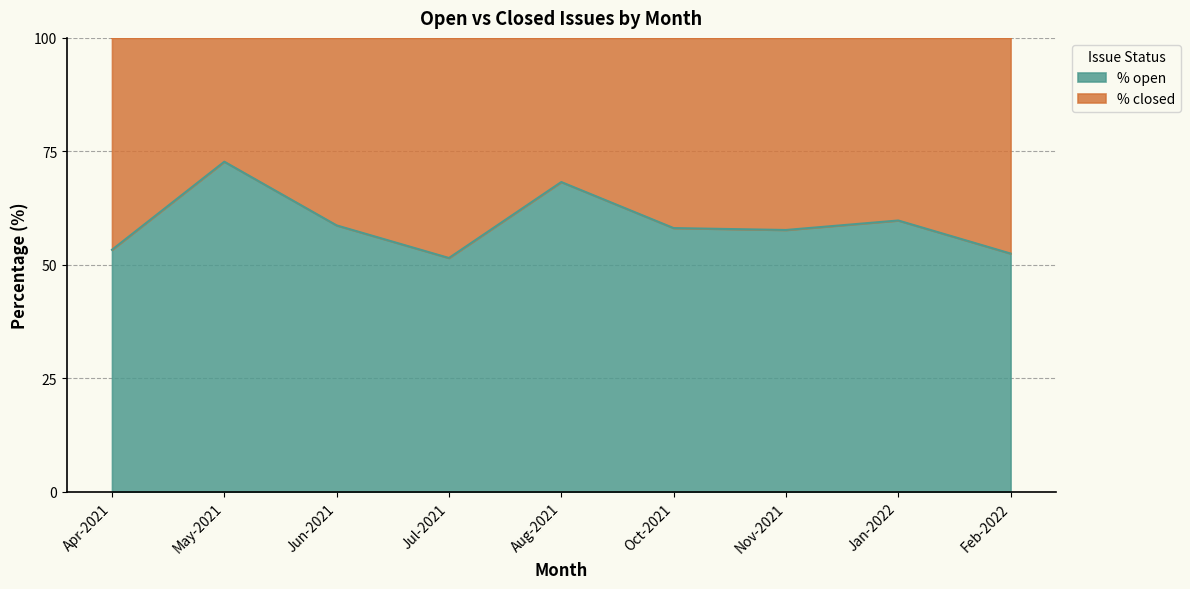

Approximately how many times larger is the value at Feb-2022 compared to Jun-2021?

0.9